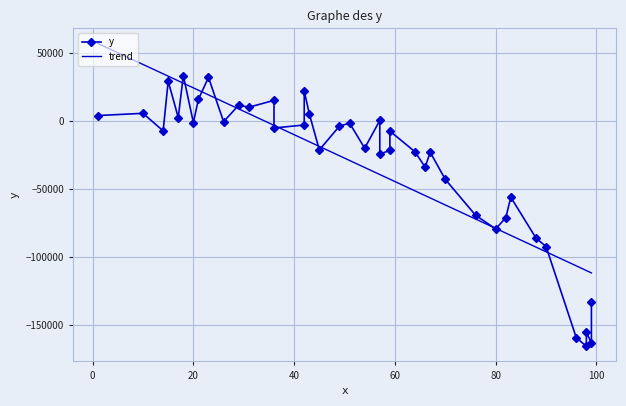

True or false: the data shows 57710 at 18.

False